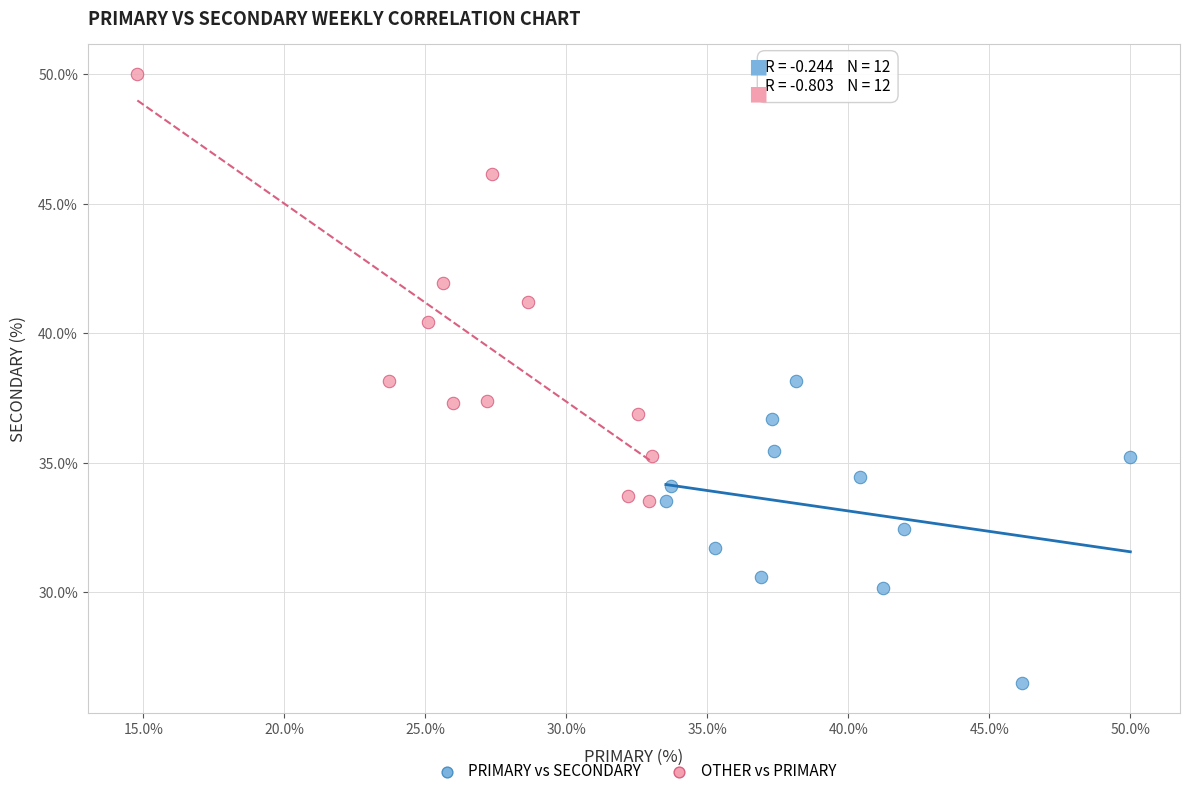

Which series has the largest Y range (max minus min)?

OTHER vs PRIMARY